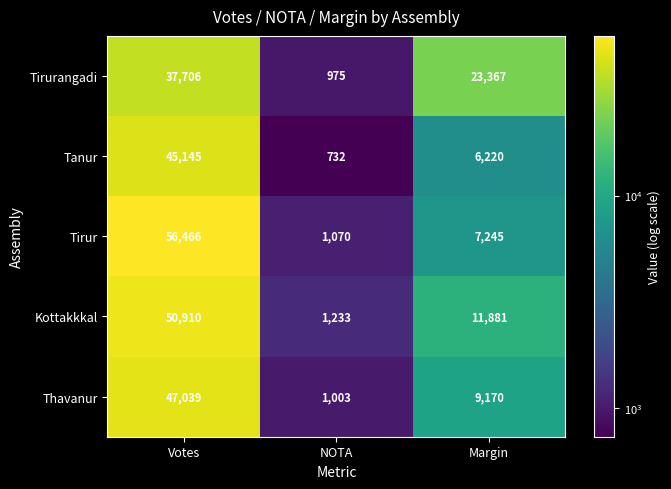

Which series has the largest total across all categories?

Tirur